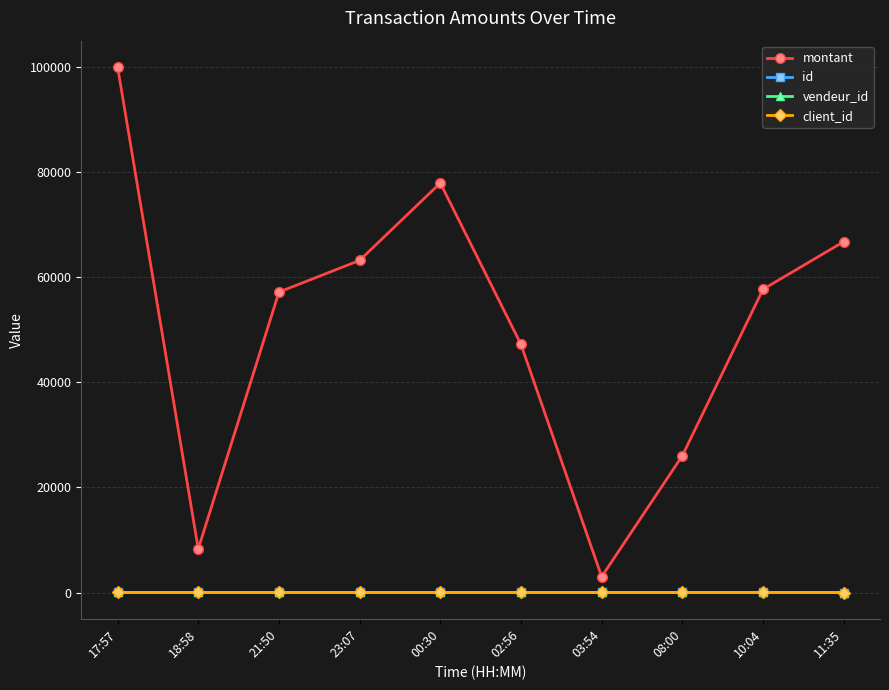

Between 23:07 and 03:54, which is larger?

23:07